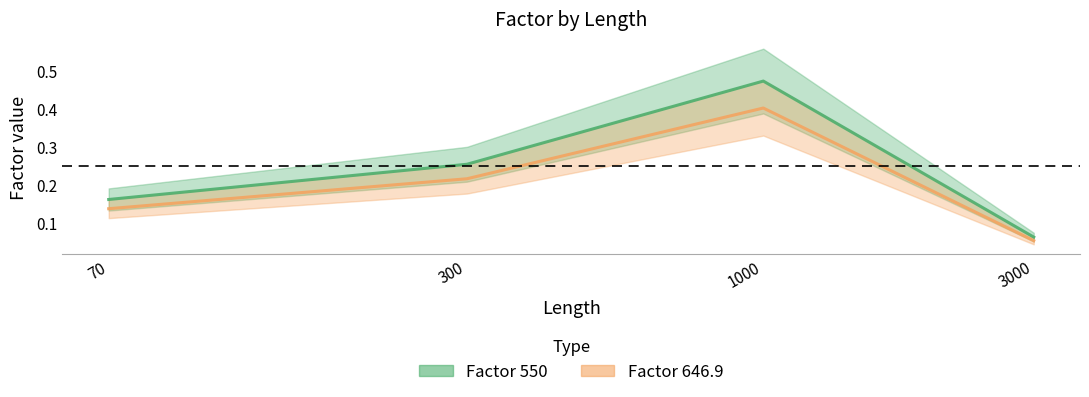

Rank the series by their maximum value, from lowest to highest.

Factor 646.9, Factor 550